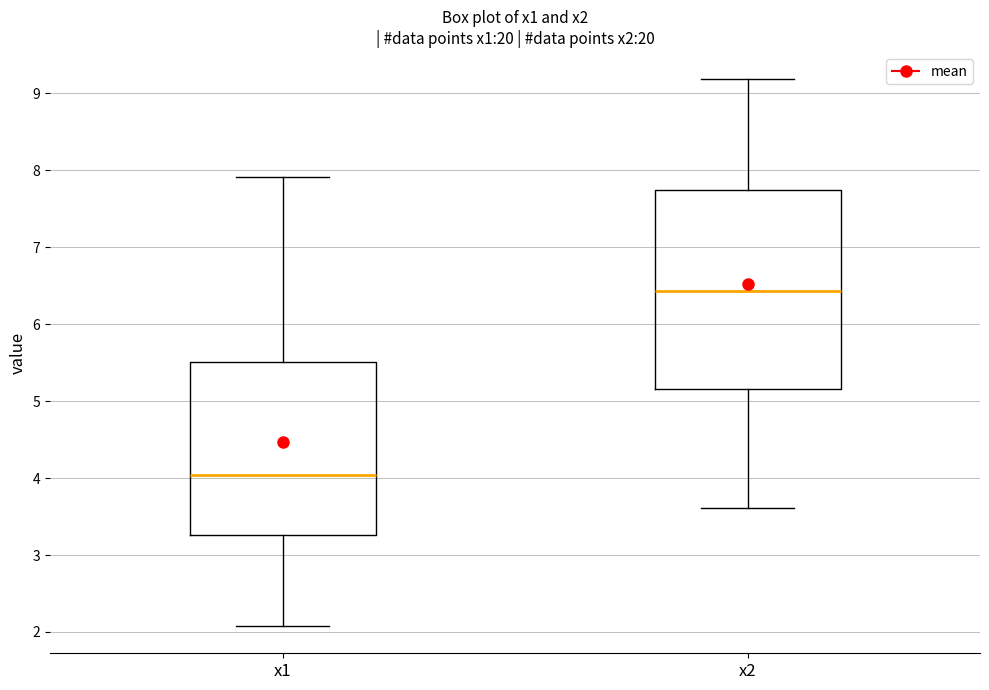

Reading left to right, read every box against the y-axis: the position of its median line, the range the box covers, and the ends of its whiskers. The values are not printed on the chart, so give them approximately, as read against the axis.

x1: median 4.0, box 3.3 to 5.5, whiskers 2.1 to 7.9
x2: median 6.4, box 5.2 to 7.7, whiskers 3.6 to 9.2